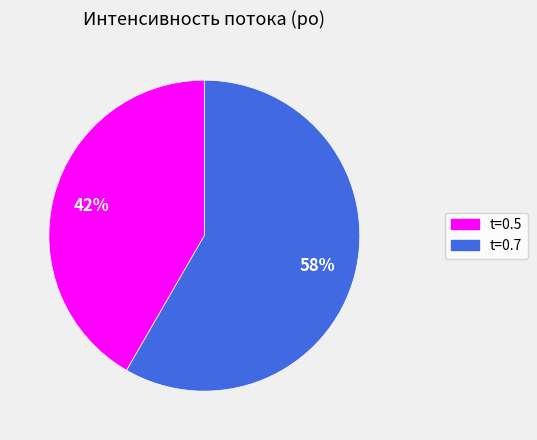

Do t=0.5 and t=0.7 together represent more than half of the pie?

Yes